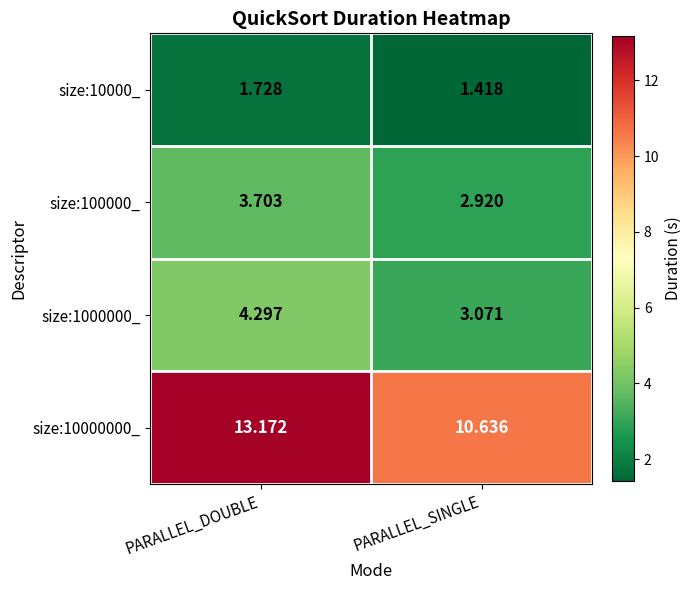

Where does the size:100000_ series first go above 3?

PARALLEL_DOUBLE